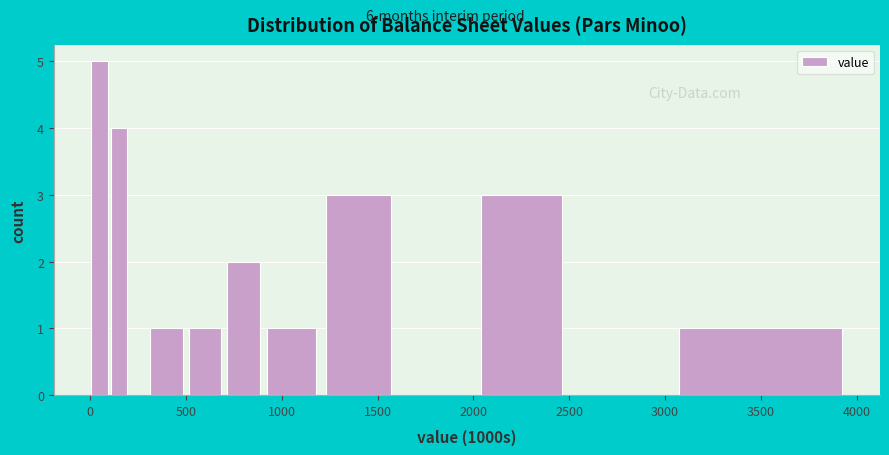

Read against the x-axis, roughly where is the centre of the tallest bar?

50